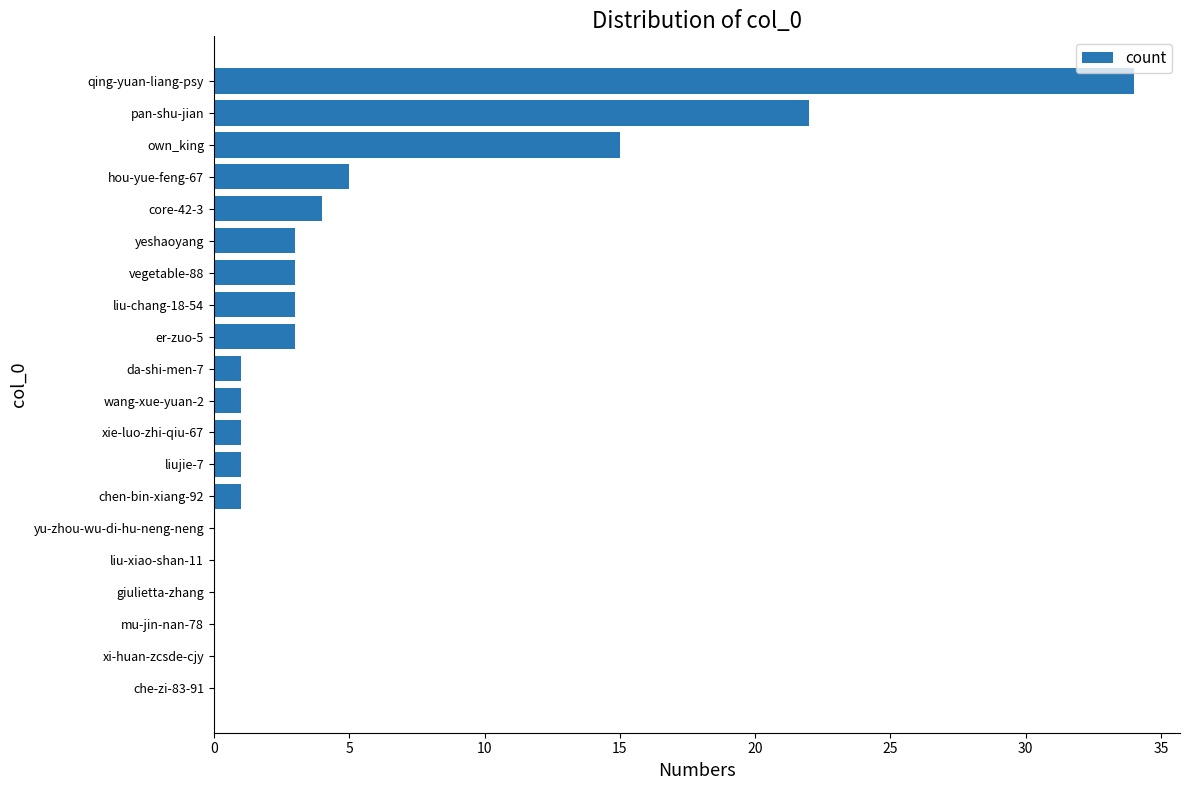

The value at che-zi-83-91 is -19. True or false?

False